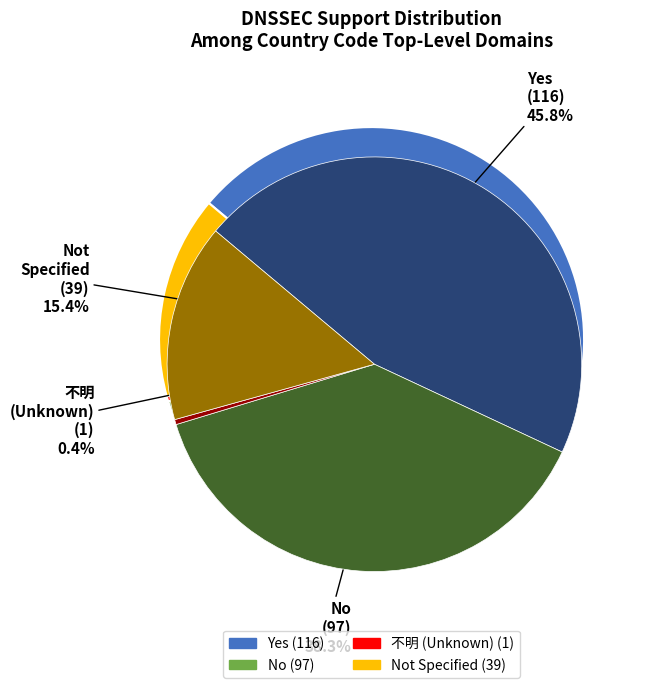

Is there a majority slice in this chart?

No